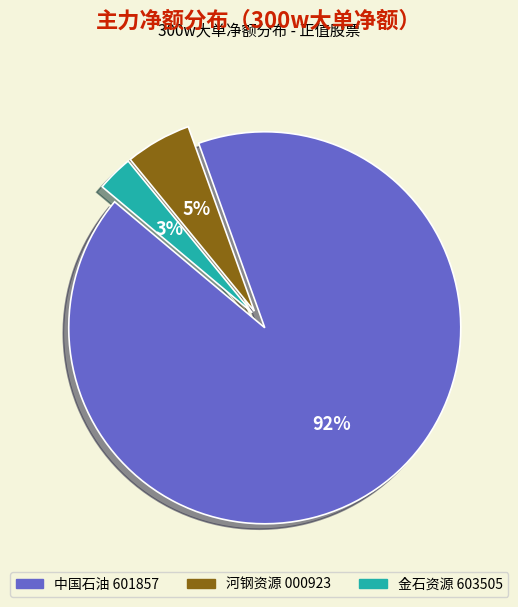

Does any single category account for the majority?

Yes